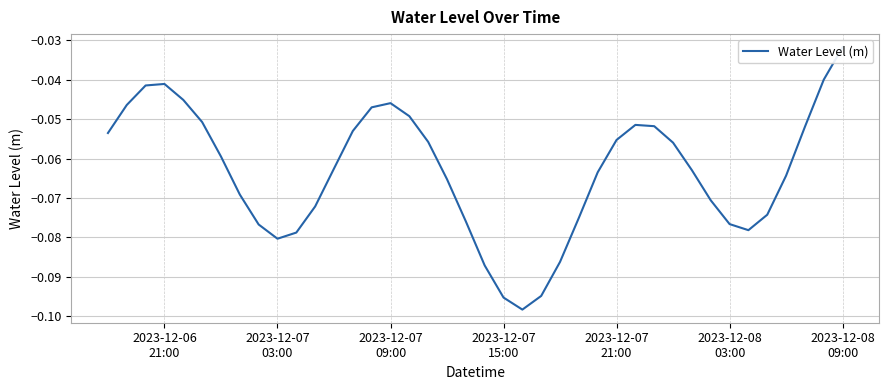

Reading left to right, list all the values displayed in this chart.

-0.1	-0.0	-0.0	-0.0	-0.0	-0.1	-0.1	-0.1	-0.1	-0.1	-0.1	-0.1	-0.1	-0.1	-0.0	-0.0	-0.0	-0.1	-0.1	-0.1	-0.1	-0.1	-0.1	-0.1	-0.1	-0.1	-0.1	-0.1	-0.1	-0.1	-0.1	-0.1	-0.1	-0.1	-0.1	-0.1	-0.1	-0.1	-0.0	-0.0